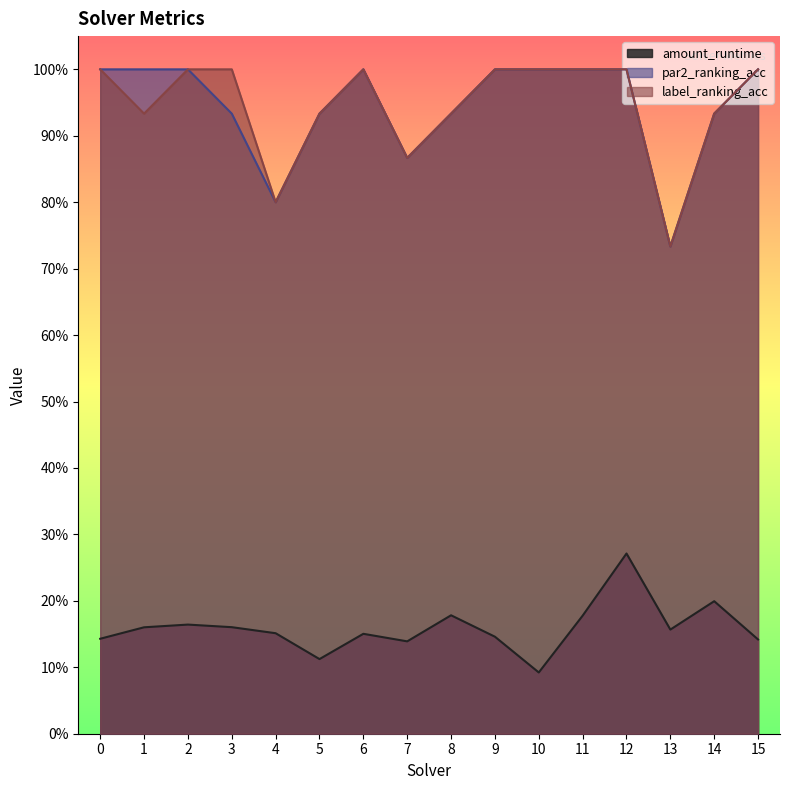

How many values in the par2_ranking_acc series are below 1?

7